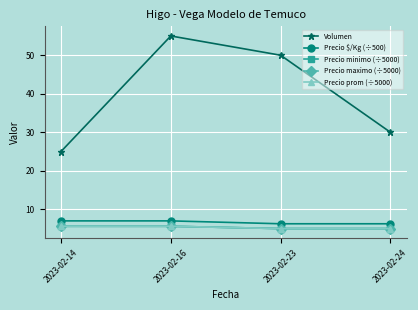

Reading left to right, extract all data points from this chart.

Volumen: 2023-02-14=25.0	2023-02-16=55.0	2023-02-23=50.0	2023-02-24=30.0
Precio $/Kg (÷500): 2023-02-14=7.0	2023-02-16=7.0	2023-02-23=6.2	2023-02-24=6.2
Precio minimo (÷5000): 2023-02-14=5.6	2023-02-16=5.6	2023-02-23=5.0	2023-02-24=5.0
Precio maximo (÷5000): 2023-02-14=5.6	2023-02-16=5.6	2023-02-23=5.0	2023-02-24=5.0
Precio prom (÷5000): 2023-02-14=5.6	2023-02-16=5.6	2023-02-23=5.0	2023-02-24=5.0